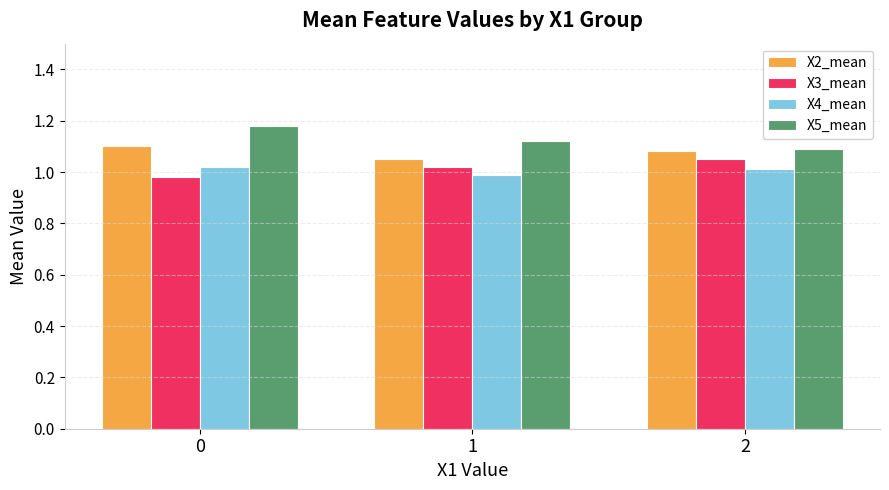

Is it true that X5_mean equals 1.1 at 2?

True